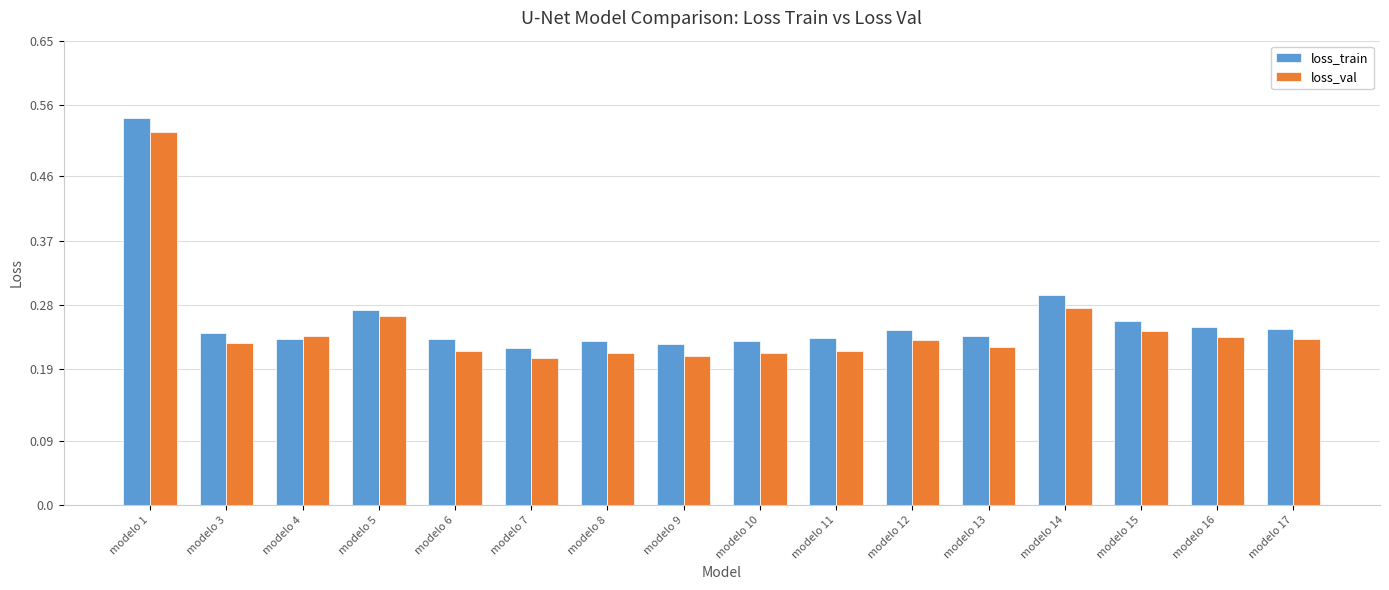

At which category is the sum across all series the highest?

modelo 1